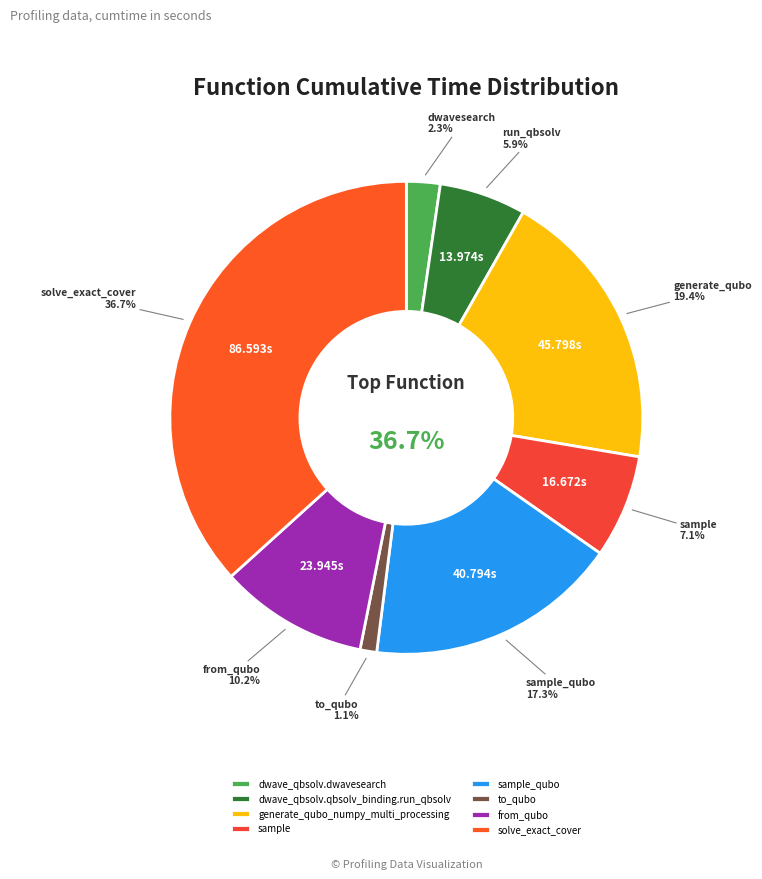

Is there a majority slice in this chart?

No